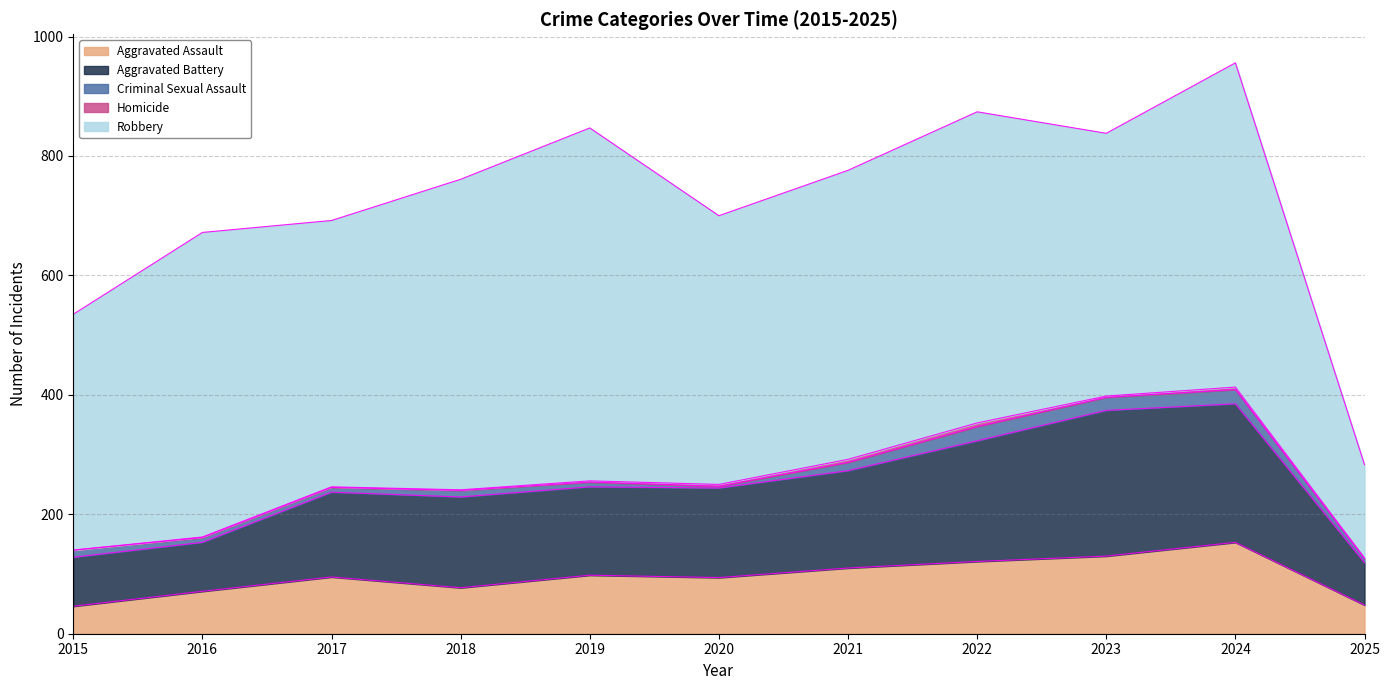

At which category is the sum across all series the highest?

2024